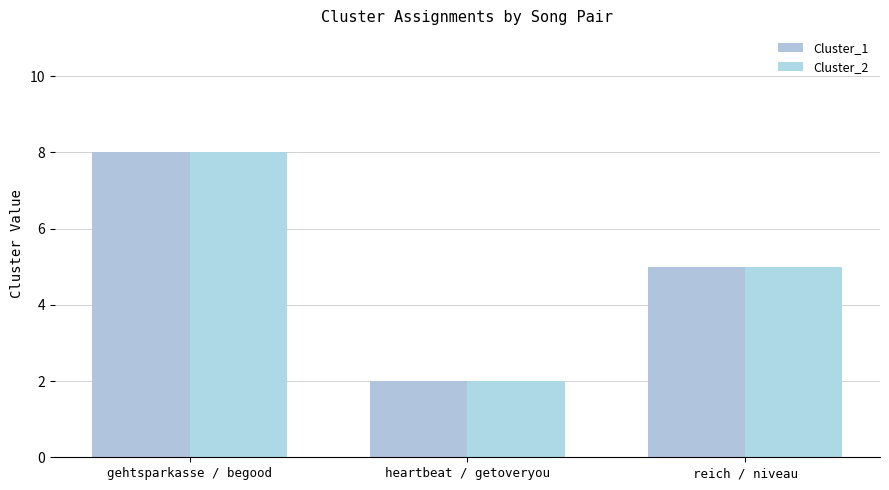

Which series has the widest spread of values?

Cluster_1